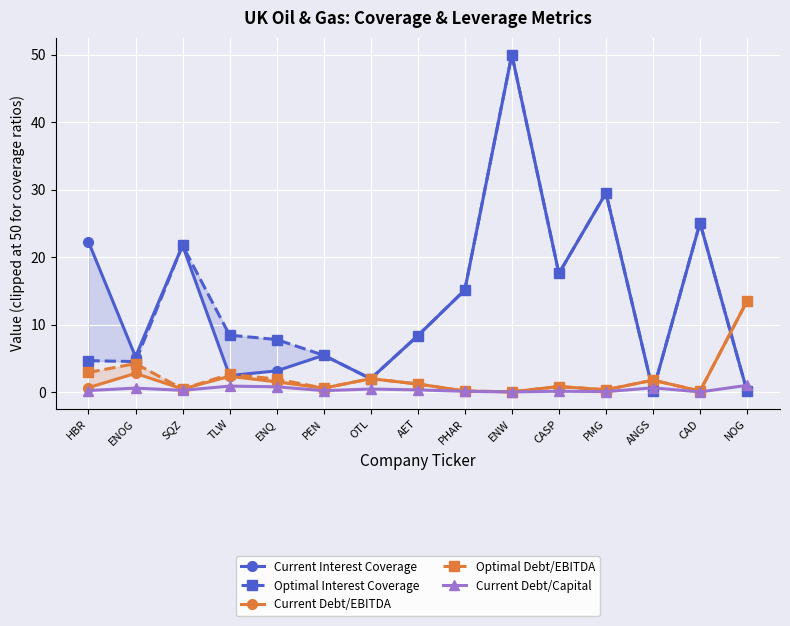

Reading right to left, extract all data points from this chart.

Current Interest Coverage: NOG=0.1	CAD=25.1	ANGS=0.1	PMG=29.5	CASP=17.6	ENW=50.0	PHAR=15.1	AET=8.3	OTL=2.0	PEN=5.4	ENQ=3.1	TLW=2.4	SQZ=21.7	ENOG=5.2	HBR=22.3
Optimal Interest Coverage: NOG=0.1	CAD=25.1	ANGS=0.1	PMG=29.5	CASP=17.6	ENW=50.0	PHAR=15.1	AET=8.3	OTL=2.0	PEN=5.4	ENQ=7.8	TLW=8.4	SQZ=21.7	ENOG=4.5	HBR=4.6
Current Debt/EBITDA: NOG=13.5	CAD=0.1	ANGS=1.8	PMG=0.3	CASP=0.8	ENW=0.0	PHAR=0.1	AET=1.2	OTL=2.0	PEN=0.6	ENQ=1.5	TLW=2.3	SQZ=0.5	ENOG=2.8	HBR=0.7
Optimal Debt/EBITDA: NOG=13.5	CAD=0.1	ANGS=1.8	PMG=0.3	CASP=0.8	ENW=0.0	PHAR=0.1	AET=1.2	OTL=2.0	PEN=0.6	ENQ=1.9	TLW=2.6	SQZ=0.5	ENOG=4.2	HBR=2.9
Current Debt/Capital: NOG=1.0	CAD=0.0	ANGS=0.6	PMG=0.1	CASP=0.1	ENW=0.0	PHAR=0.1	AET=0.3	OTL=0.4	PEN=0.2	ENQ=0.8	TLW=0.9	SQZ=0.2	ENOG=0.6	HBR=0.2